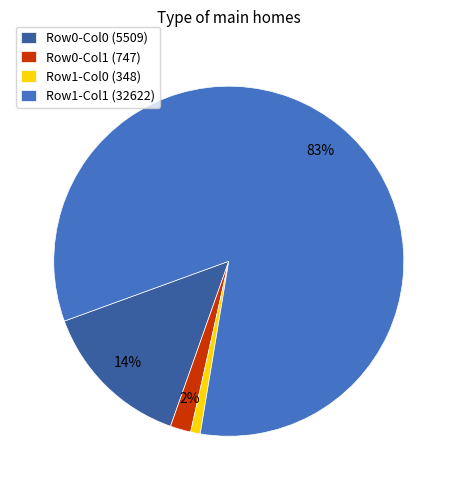

What is the smallest slice in the pie chart?

Row1-Col0 (348)